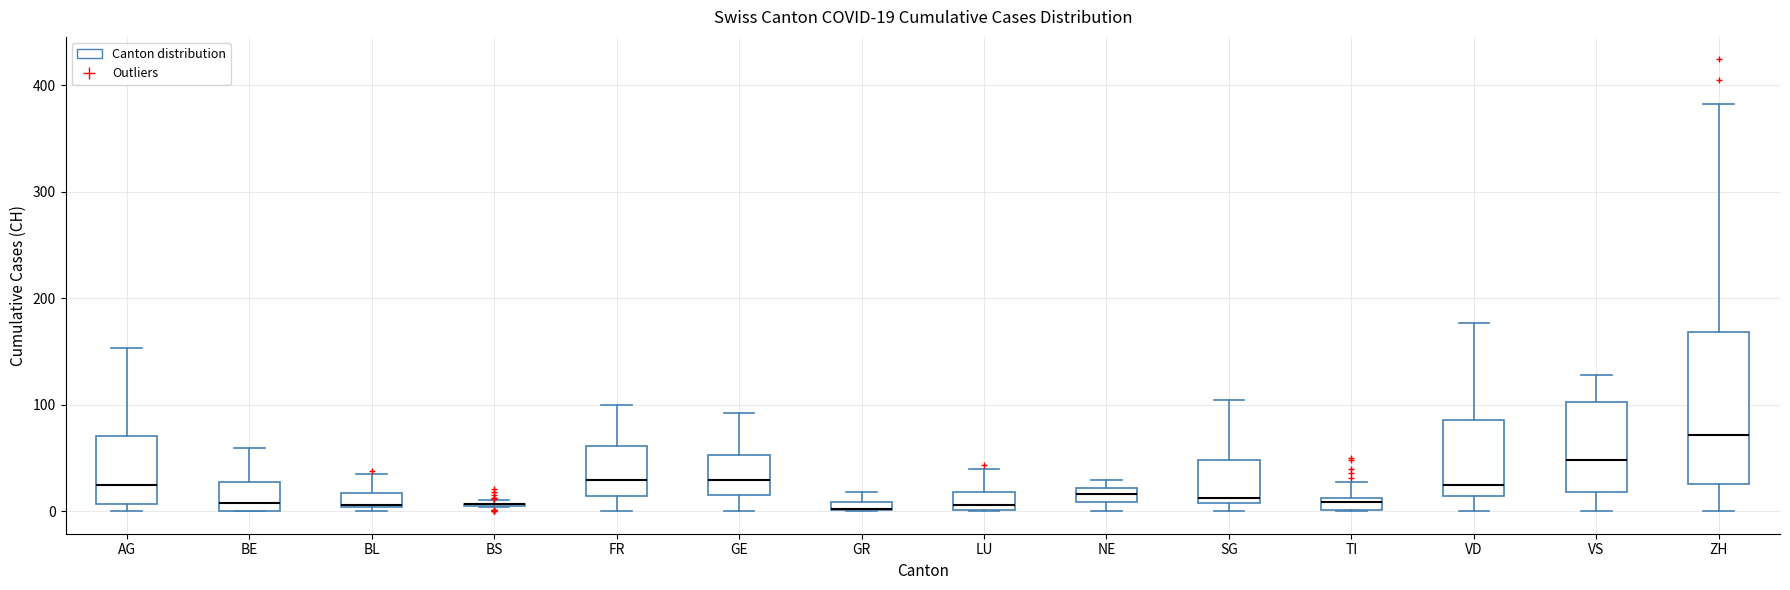

Comparing the boxes themselves (not the whiskers), which one is the tallest?

ZH